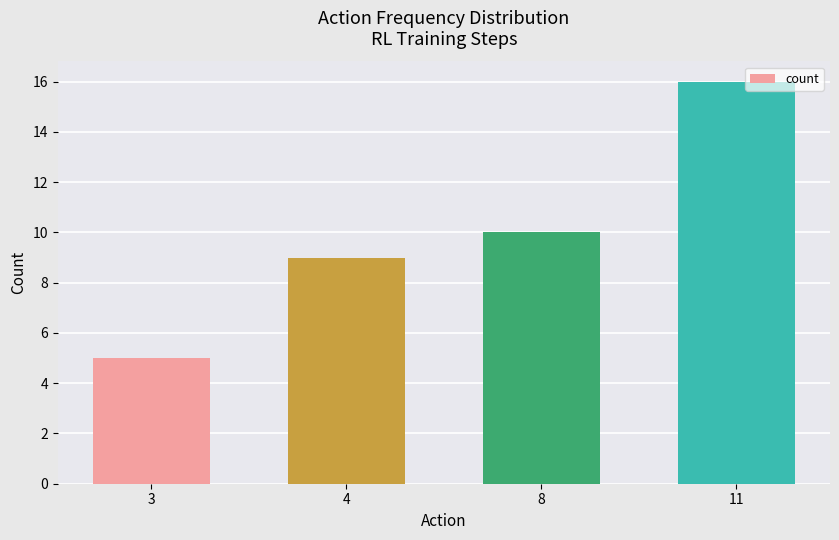

What is the difference between the maximum and minimum values?

11